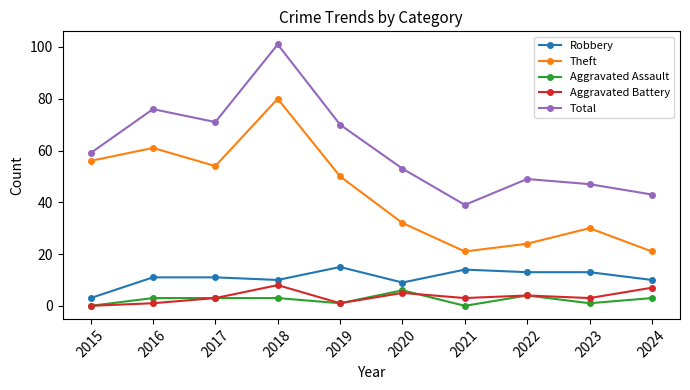

True or false: Total has a value of 66 at 2024.

False